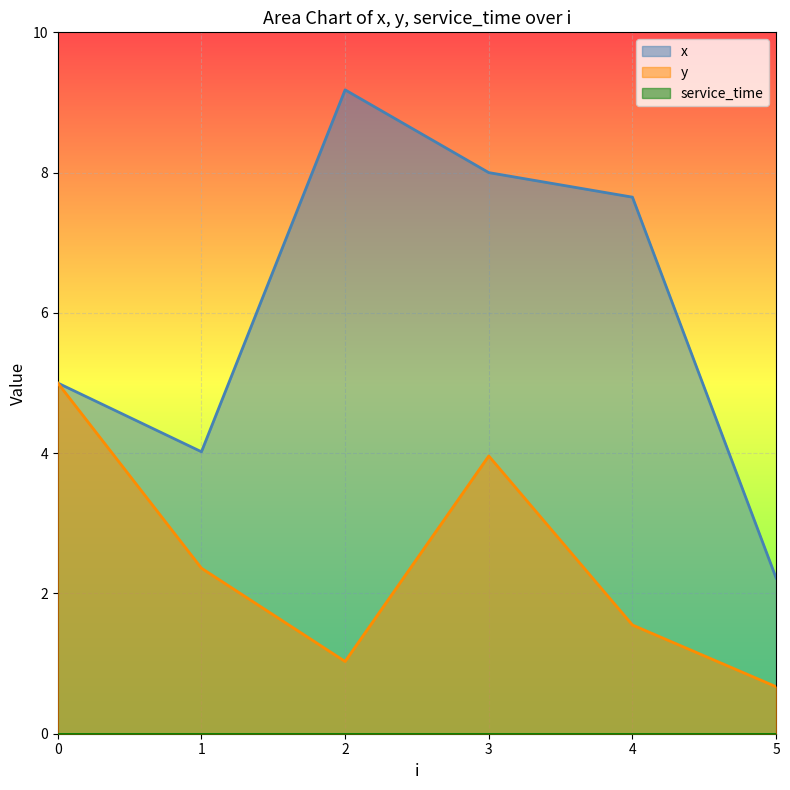

Where is y nearest to the value 2?

1